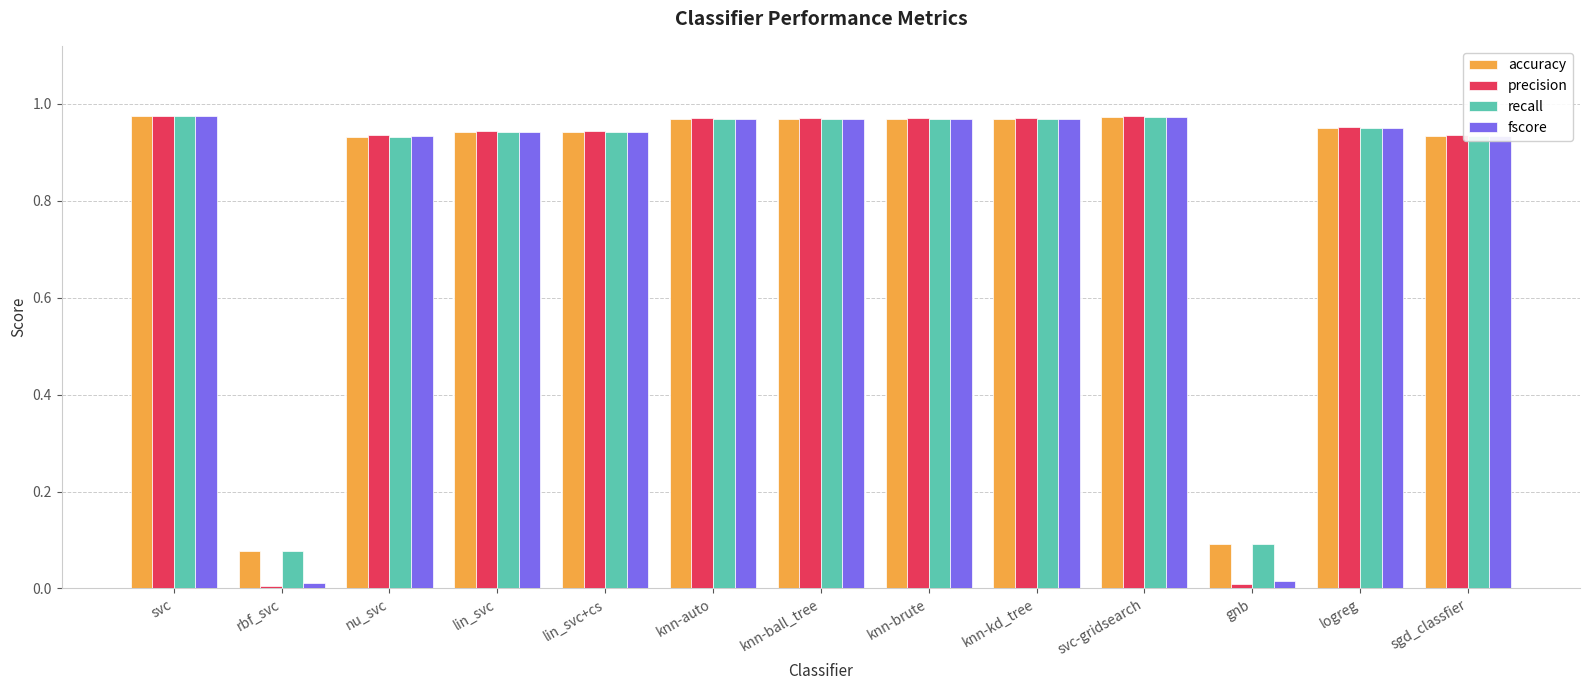

What is the average value of the fscore series?

0.8